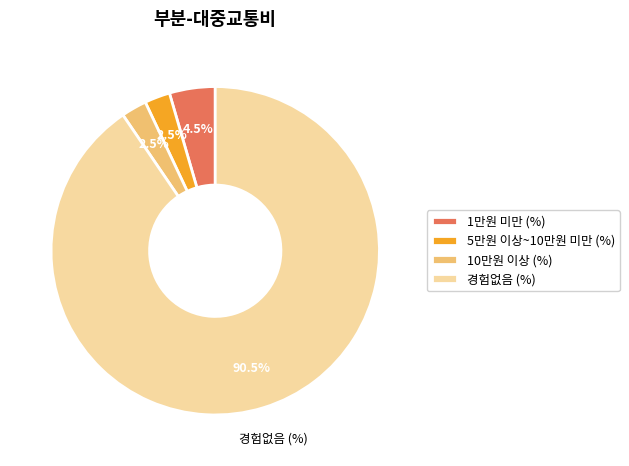

To the nearest percent, what is the average slice percentage?

25%